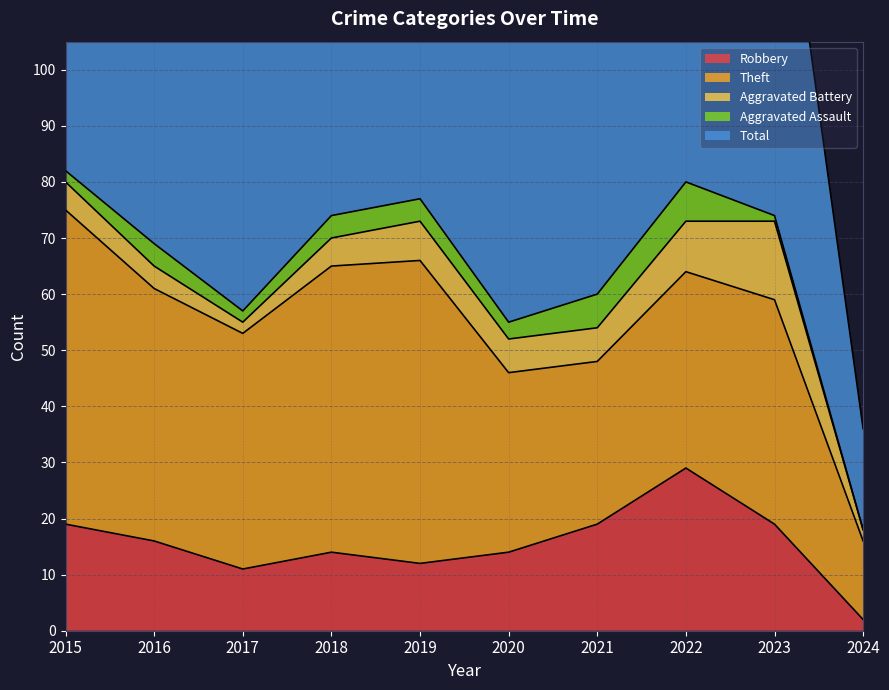

List the series in order of their peak value, highest first.

Total, Theft, Robbery, Aggravated Battery, Aggravated Assault